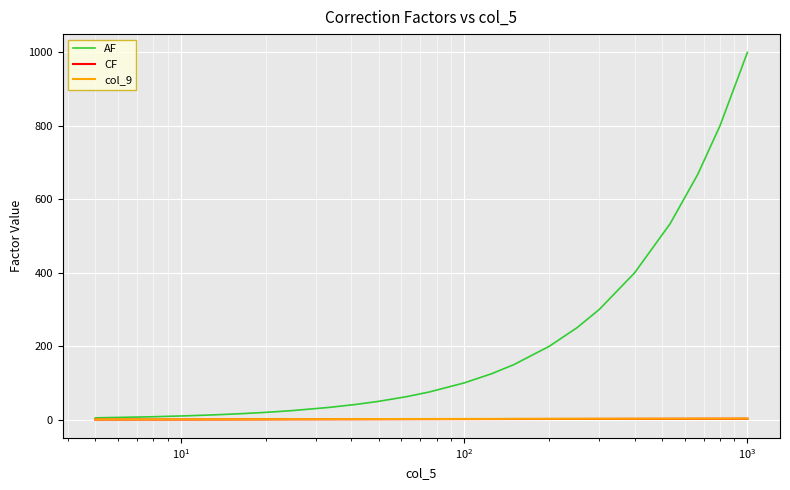

True or false: col_9 and CF intersect in this chart.

False